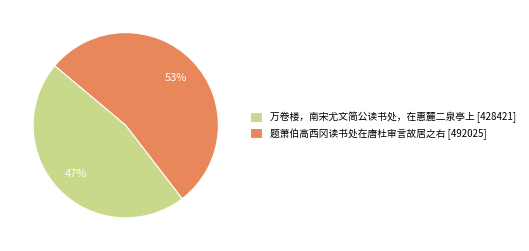

How many slices are in this pie chart?

2